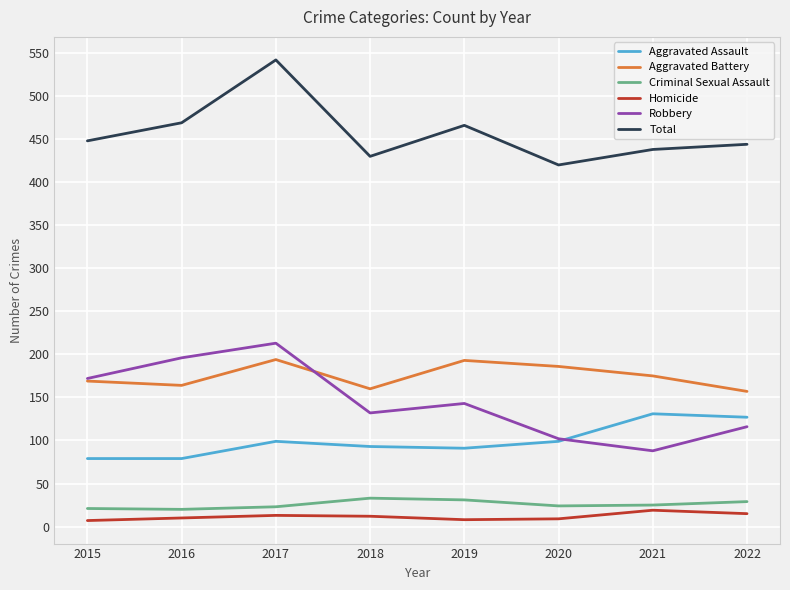

How many series are shown in this chart?

6